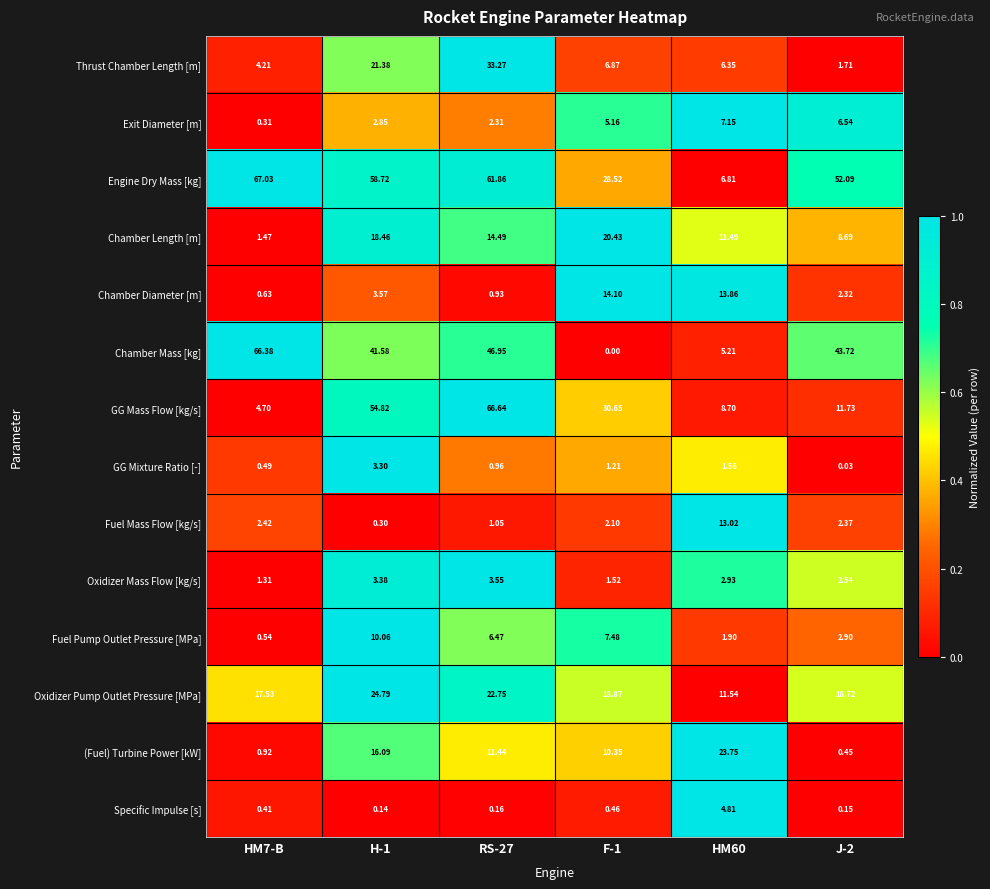

At which category is the sum across all series the highest?

RS-27